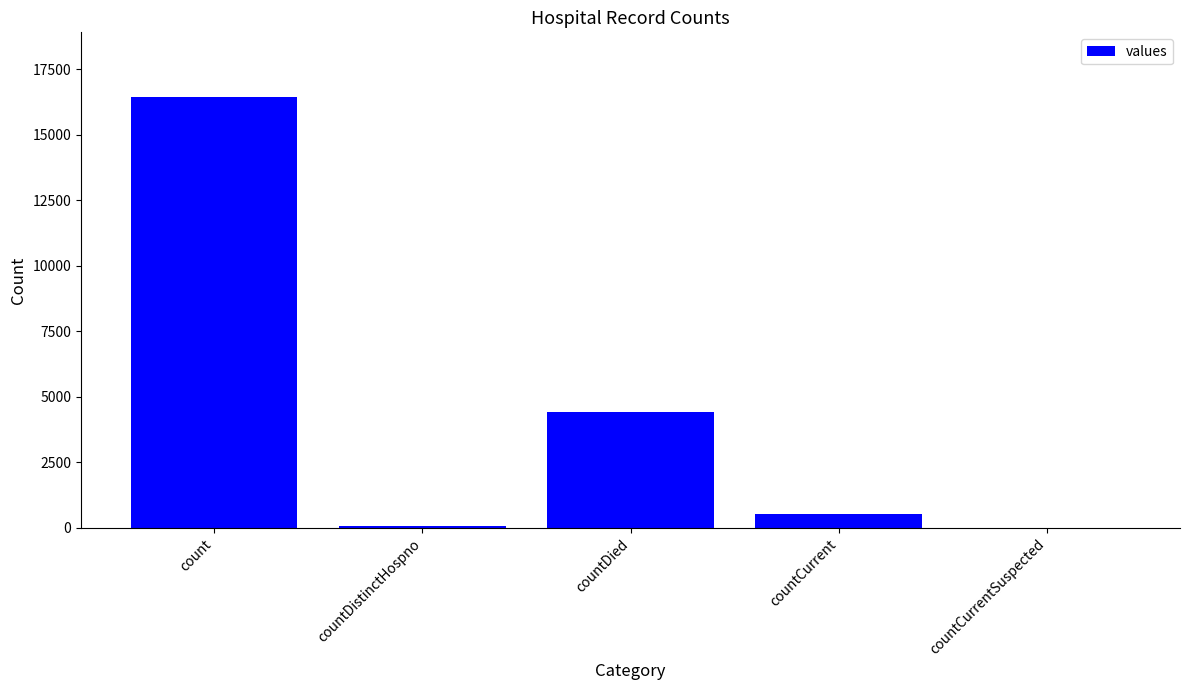

How many series are shown in this chart?

1